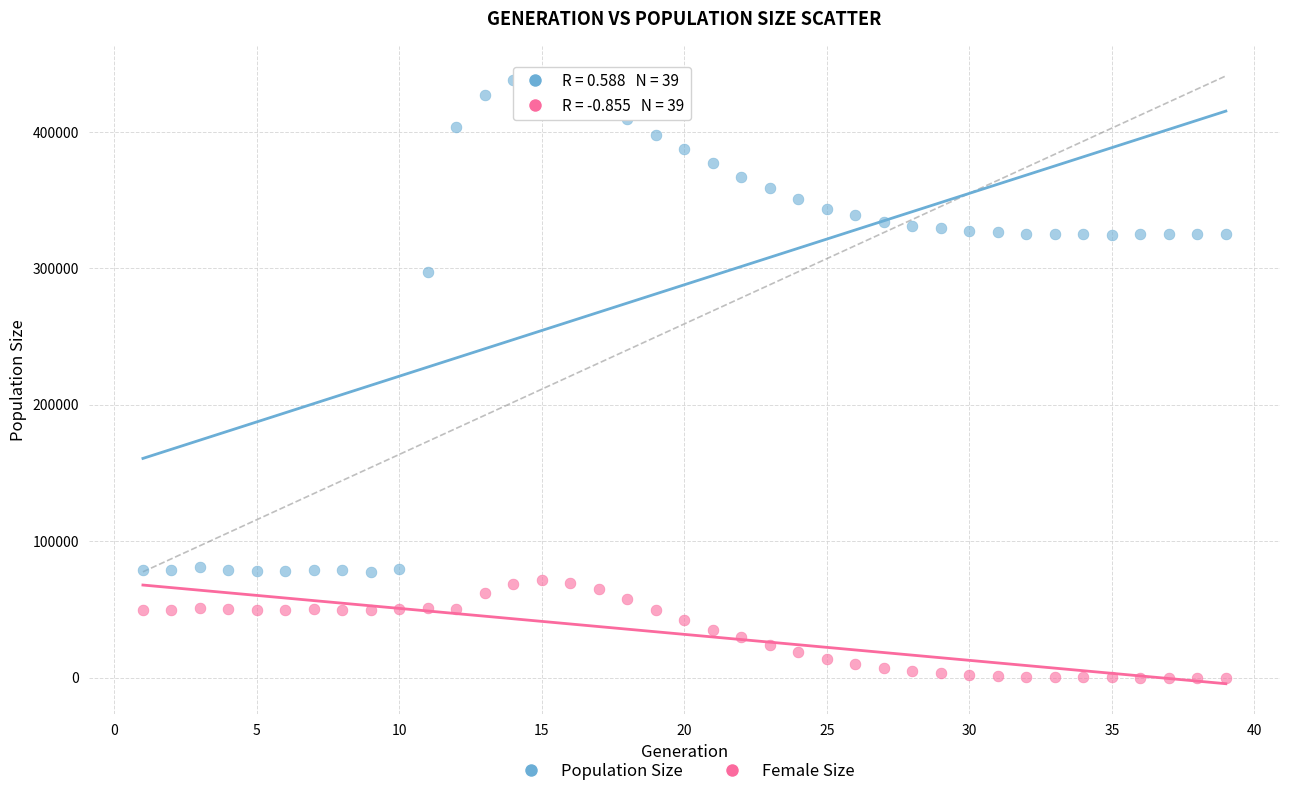

Across all series, what Y value is closest to 220468?

297256